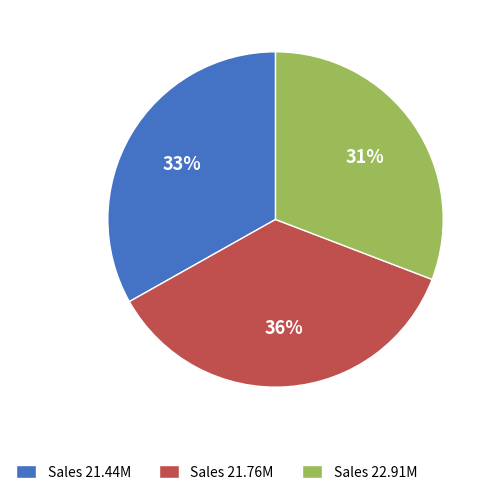

Which slice is the smallest?

Sales 22.91M